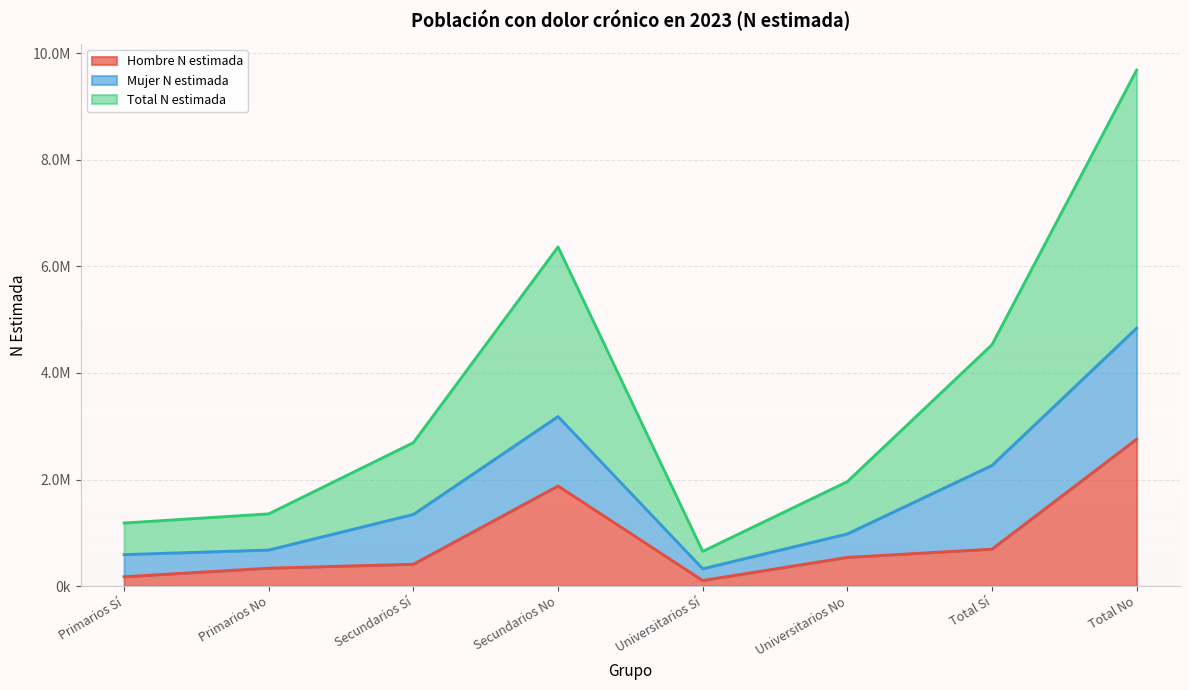

How many data points in Hombre N estimada are above 540167?

3